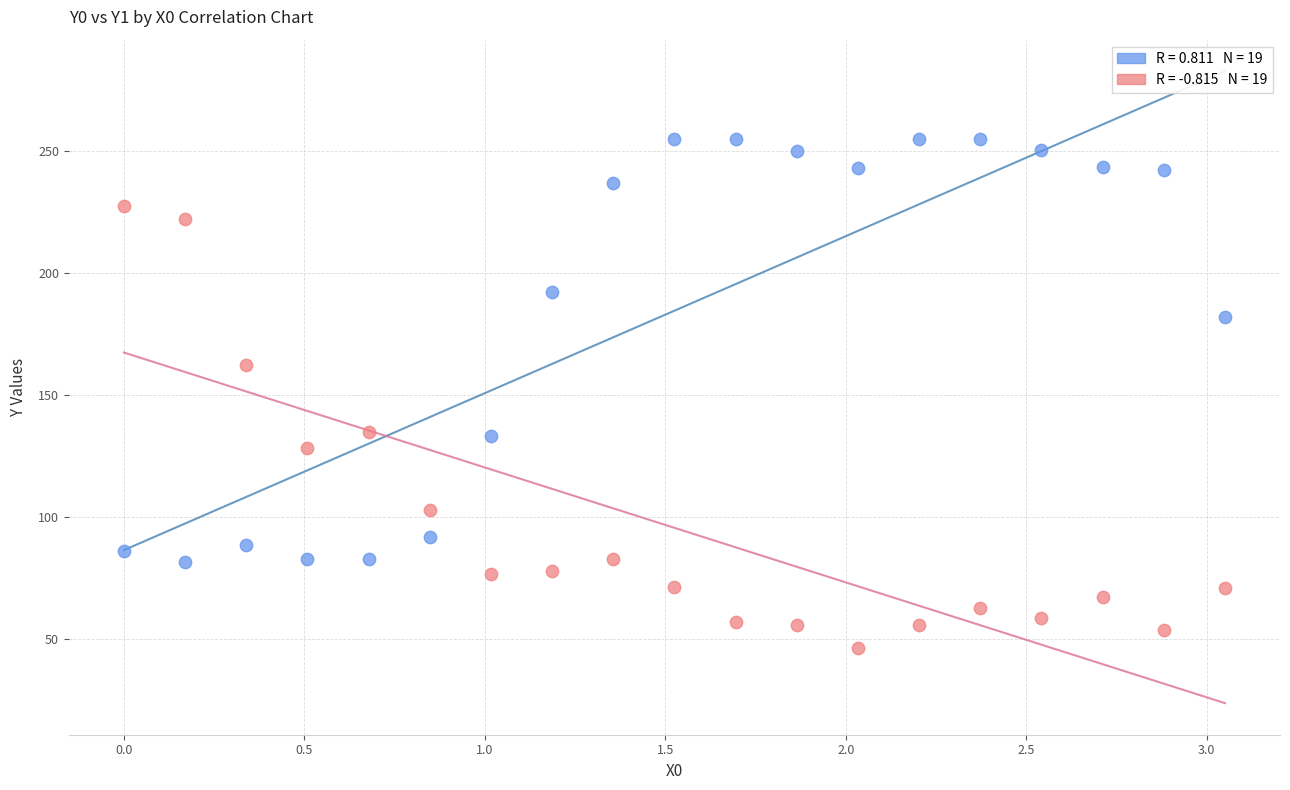

Across all data points, what is the range of X values (max minus min)?

3.1